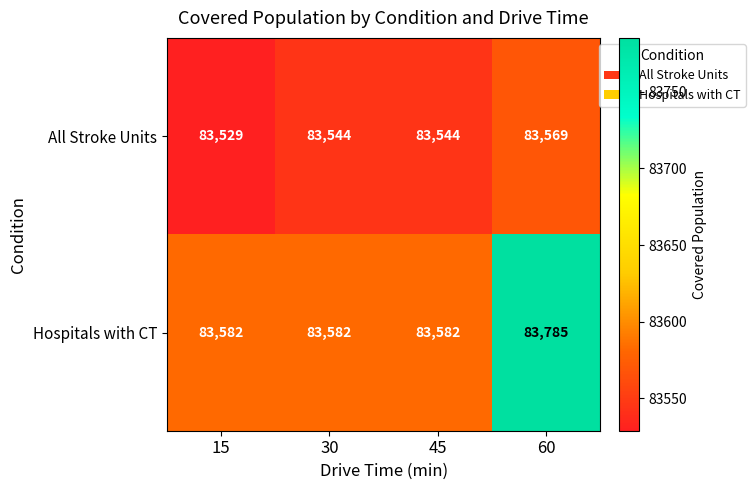

Reading left to right, transcribe all the data shown in this chart.

All Stroke Units: 15=83529	30=83544	45=83544	60=83569
Hospitals with CT: 15=83582	30=83582	45=83582	60=83785